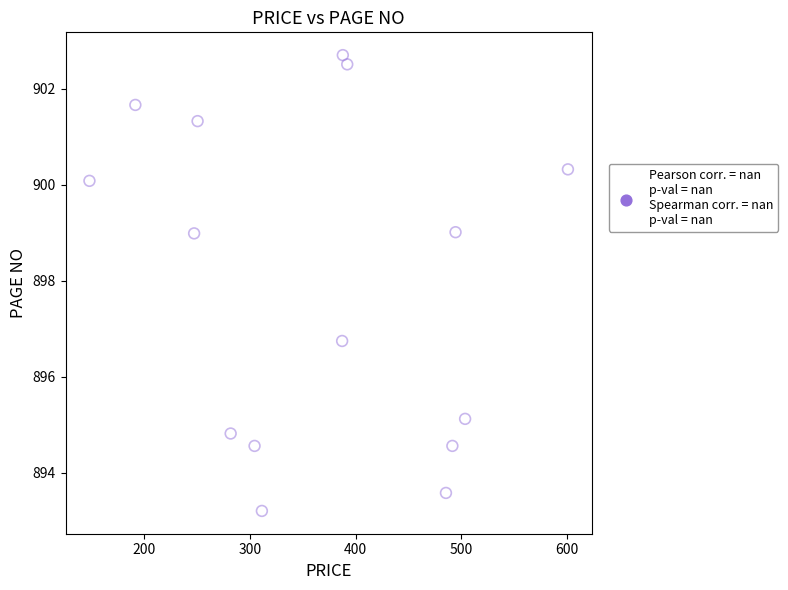

What is the range of X values (max minus min)?

452.7